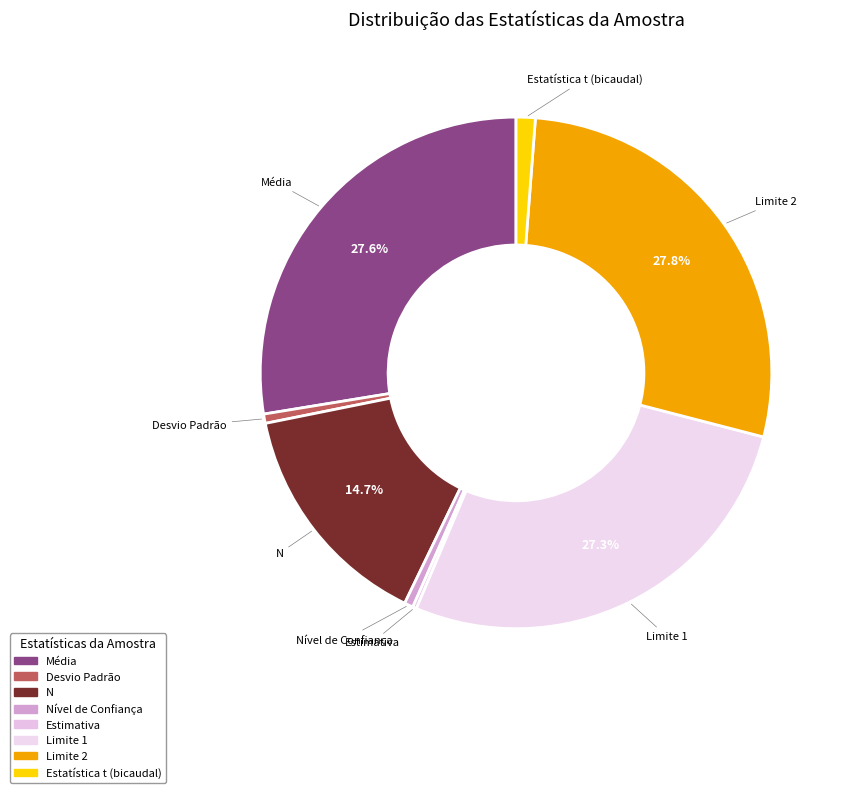

Is there any slice that represents more than half of the pie?

No